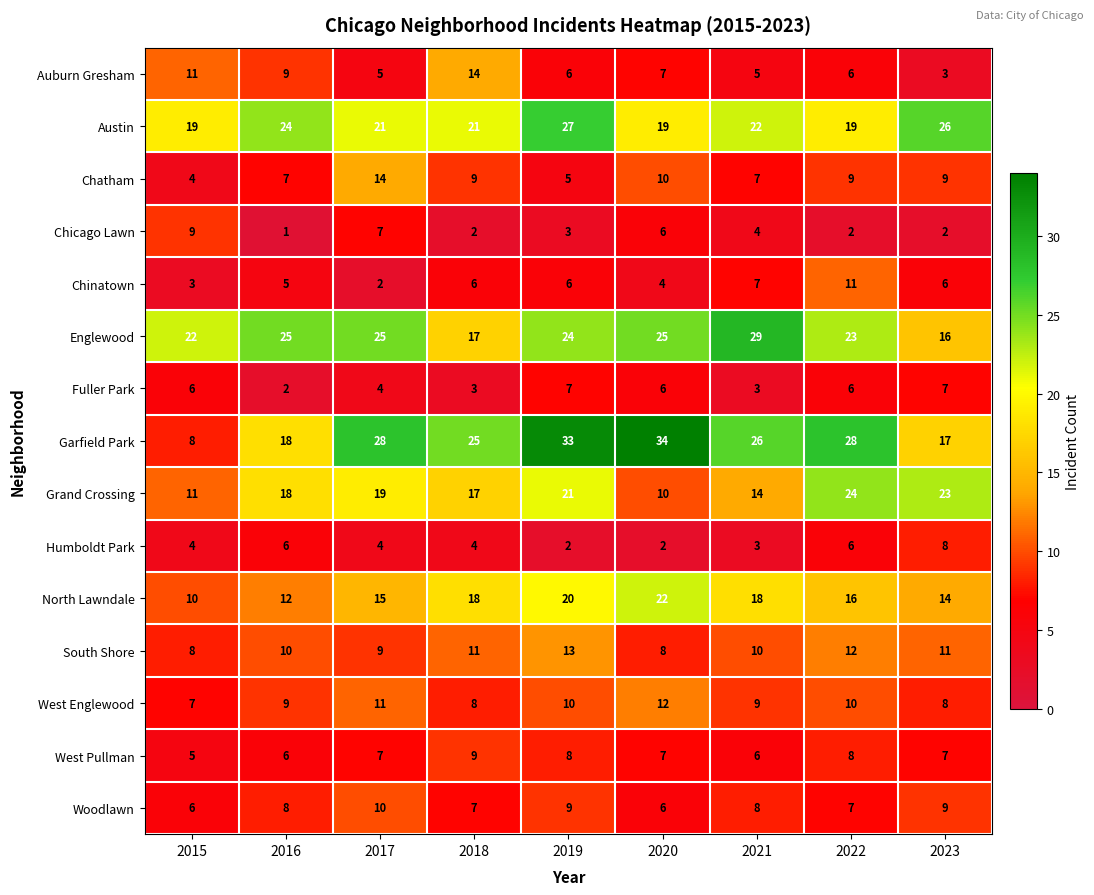

True or false: Humboldt Park has a value of 2 at 2015.

False